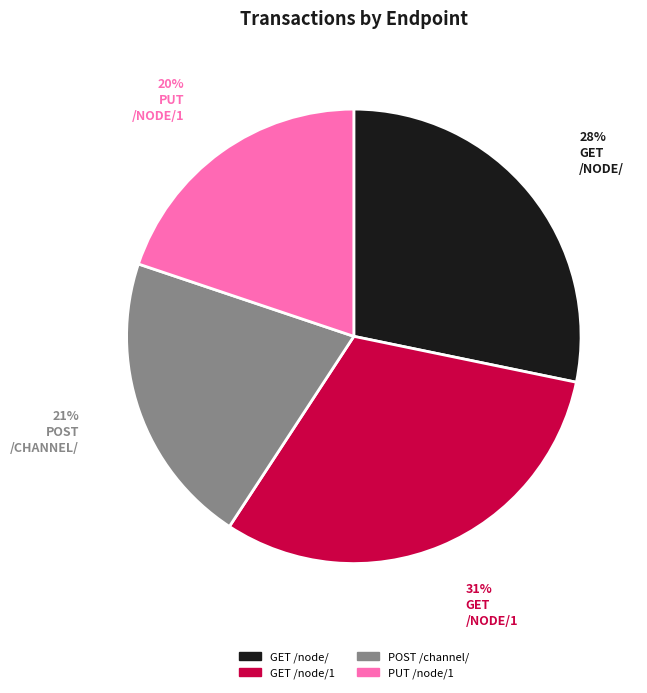

Is there any slice that represents more than half of the pie?

No